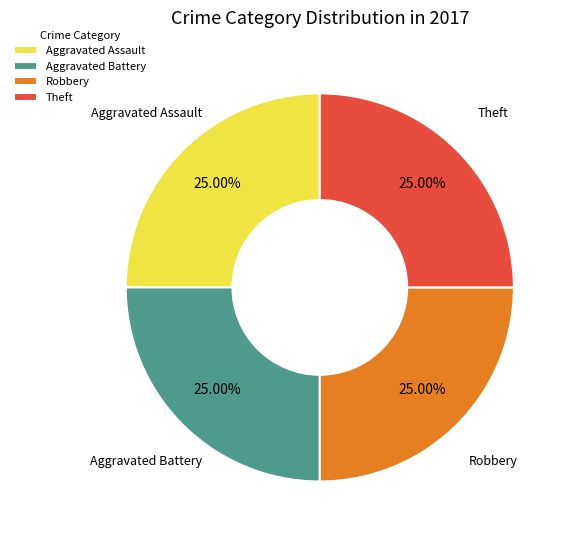

Does Theft account for over 50% of the chart?

No